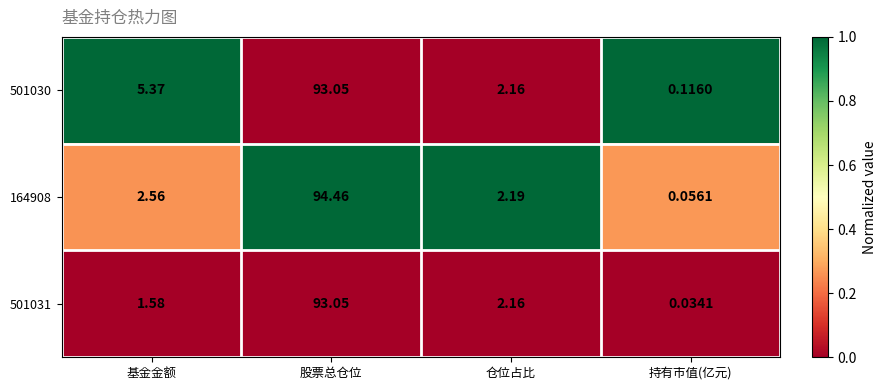

At which category is the sum across all series the highest?

股票总仓位